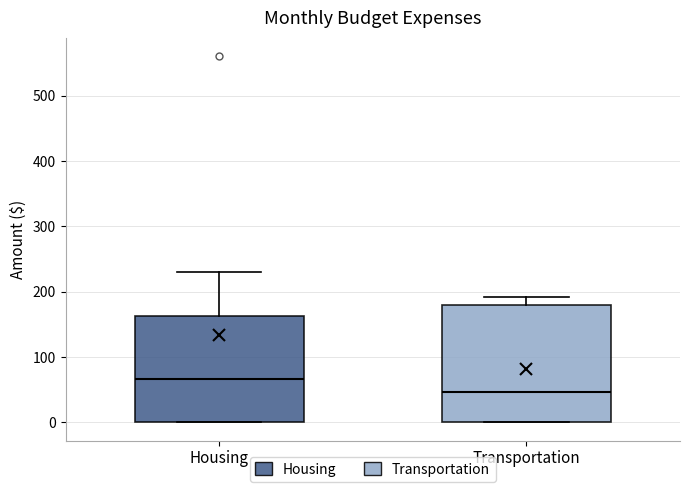

Comparing the boxes themselves (not the whiskers), which one is the tallest?

Transportation